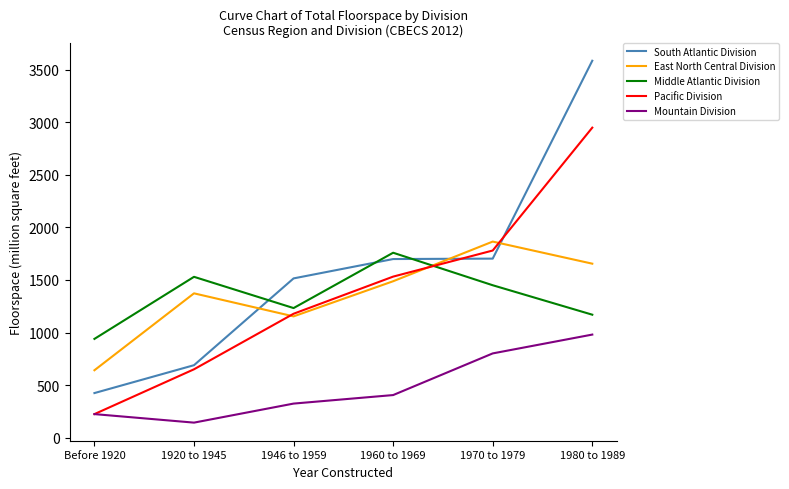

What are all the series names shown in the legend?

South Atlantic Division, East North Central Division, Middle Atlantic Division, Pacific Division, Mountain Division